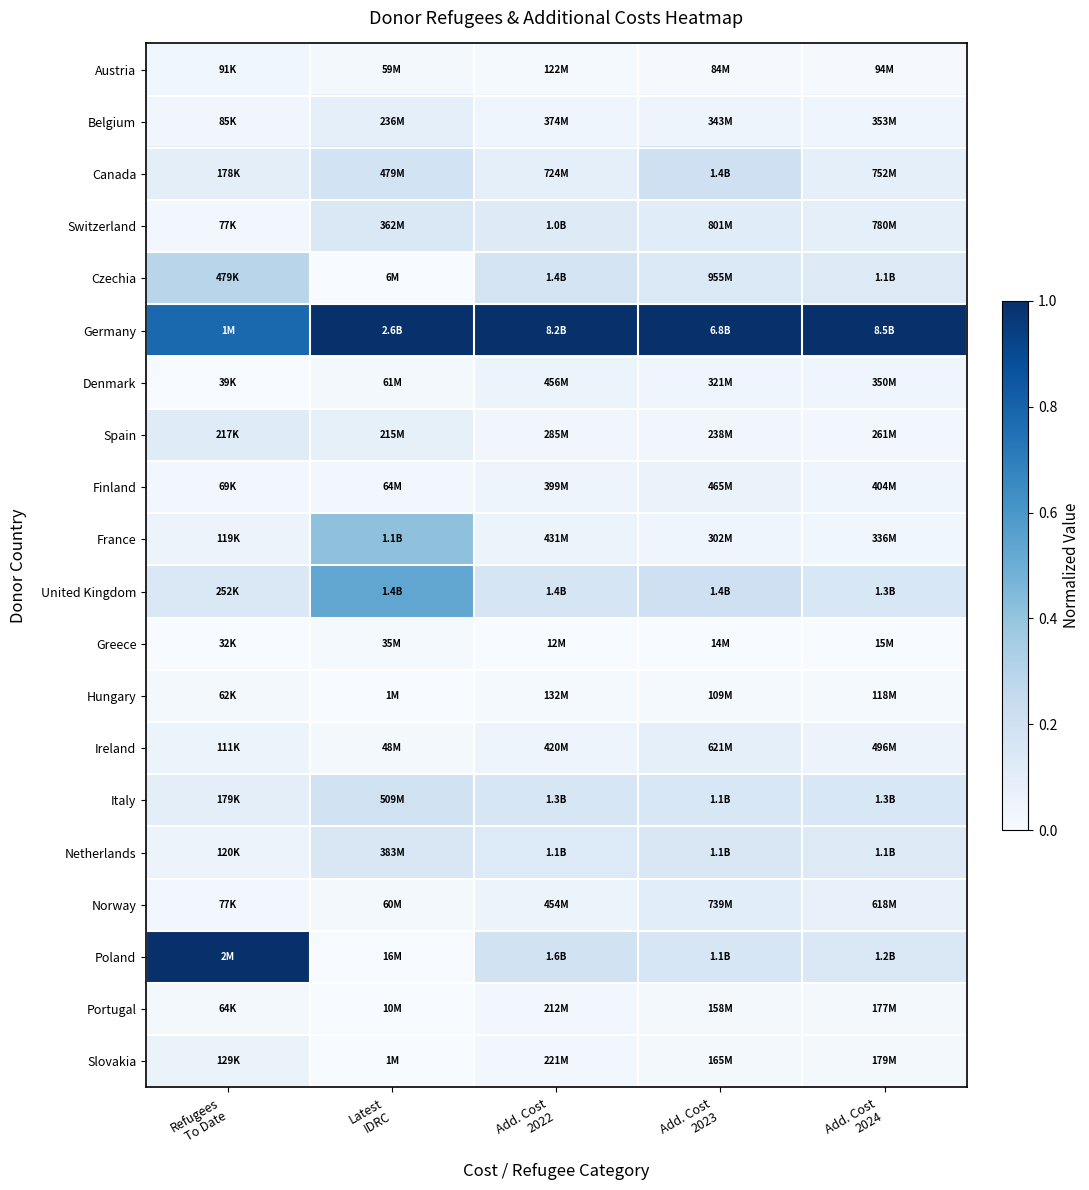

What is the maximum value shown in the chart?

1.0